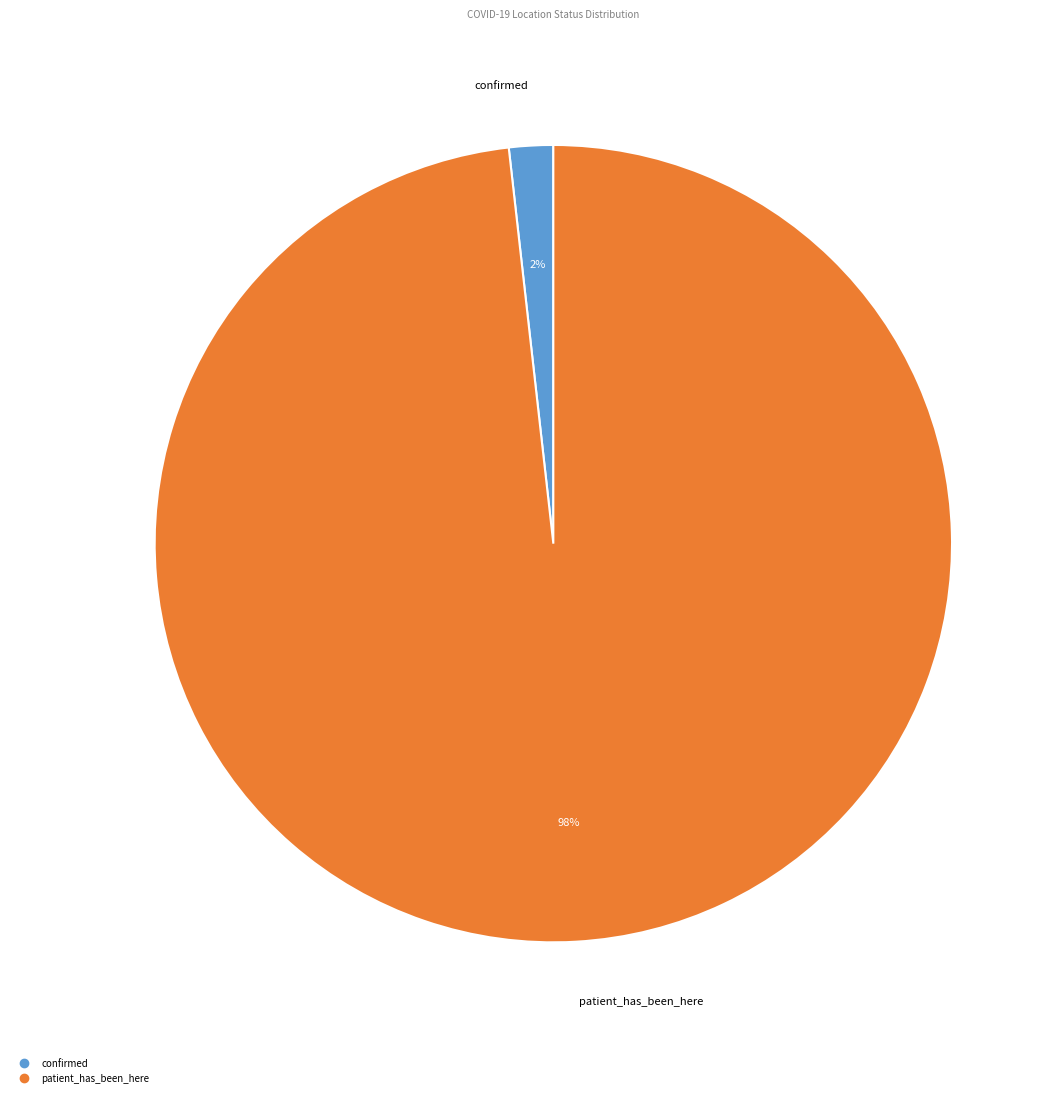

What percentage is the confirmed slice, to the nearest percent?

2%